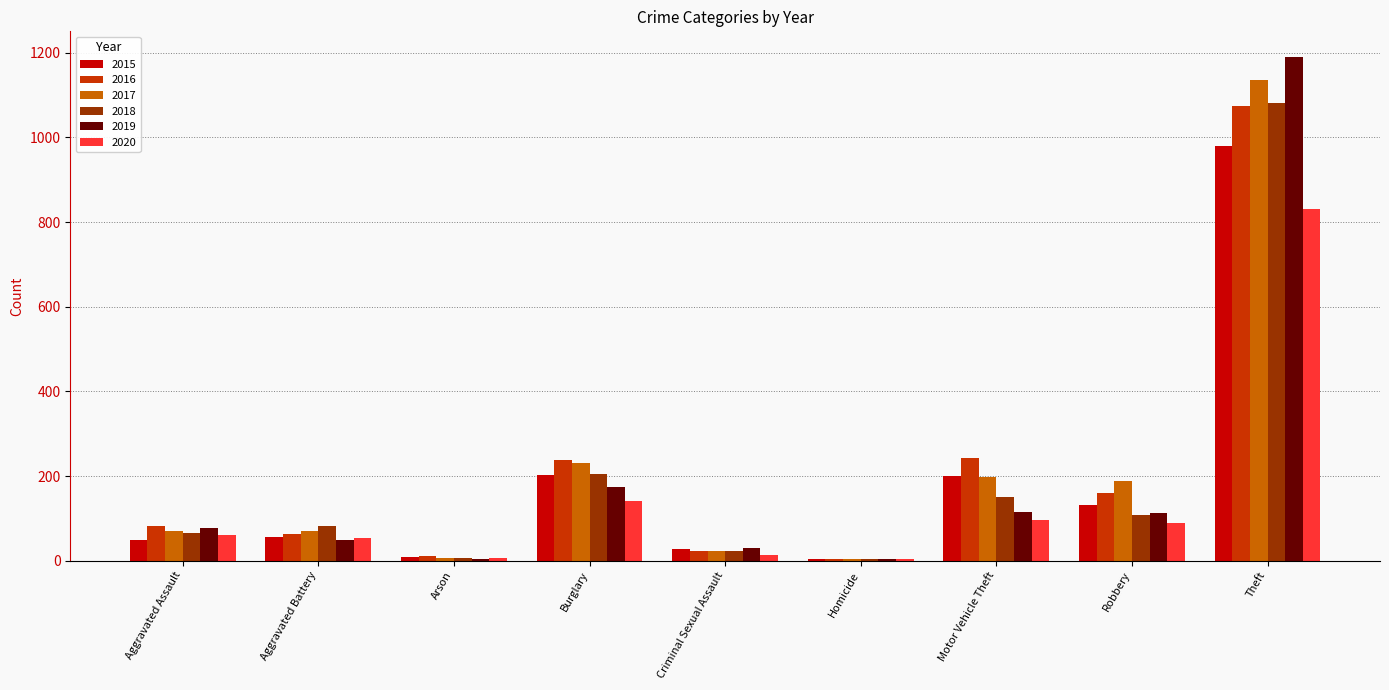

What is the difference between the second highest and second lowest values in the 2015 series?

194